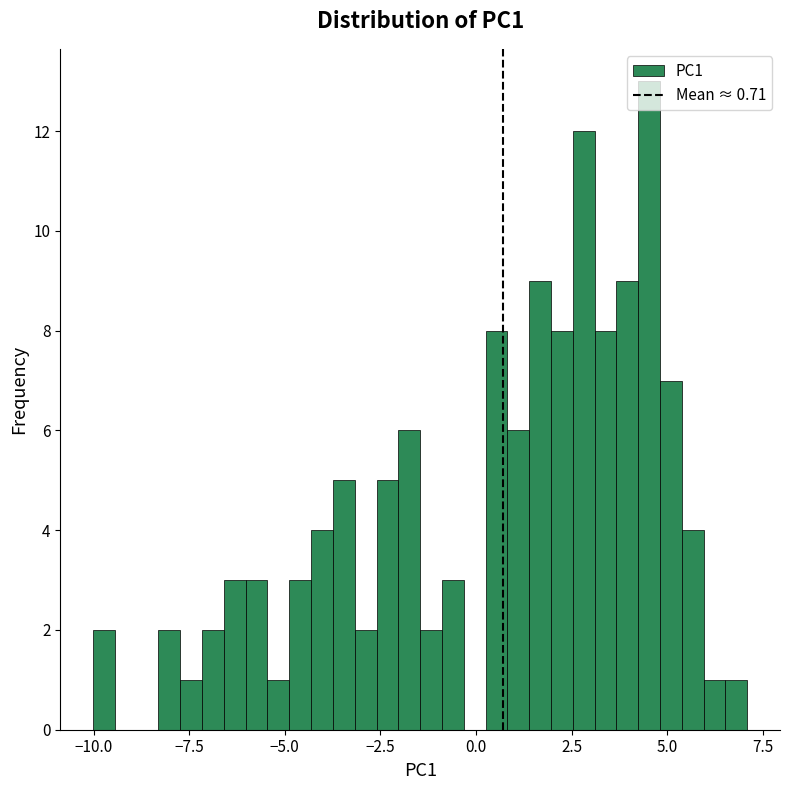

Read against the x-axis, roughly where is the centre of the tallest bar?

4.5